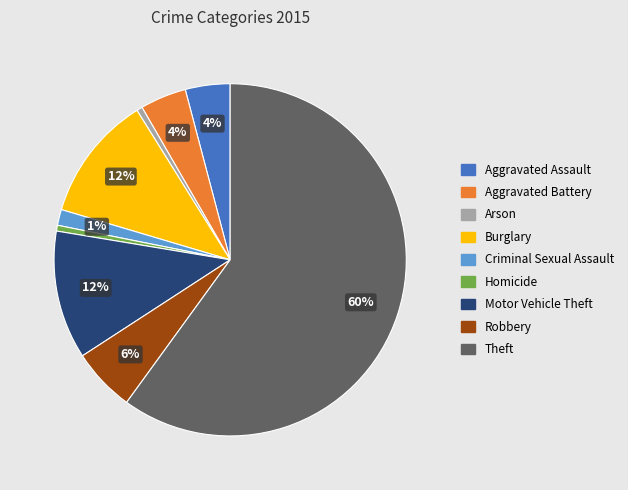

To the nearest percent, what is the average slice percentage?

11%